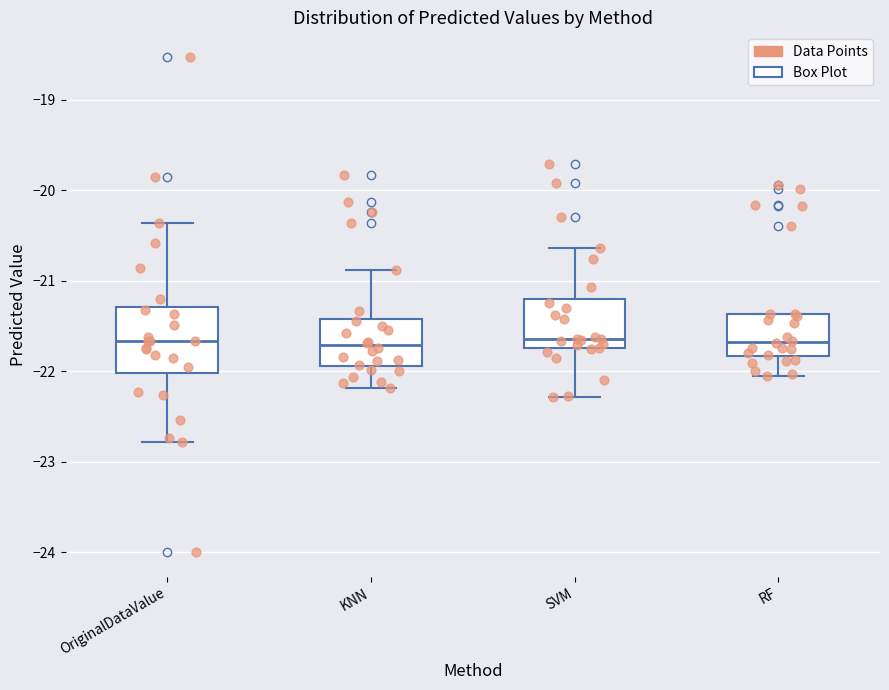

Which box is the tallest, from its lower edge to its upper edge?

OriginalDataValue